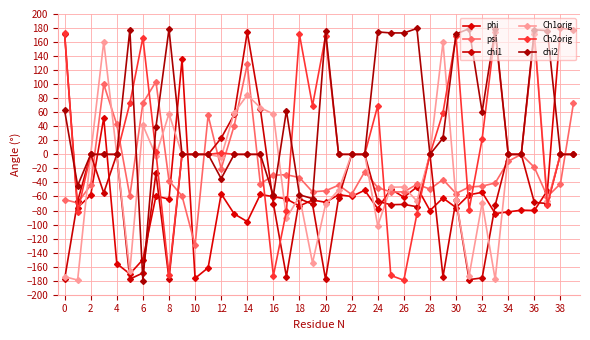

What is the value of the chi2 point at the 13th from the left?

-34.5